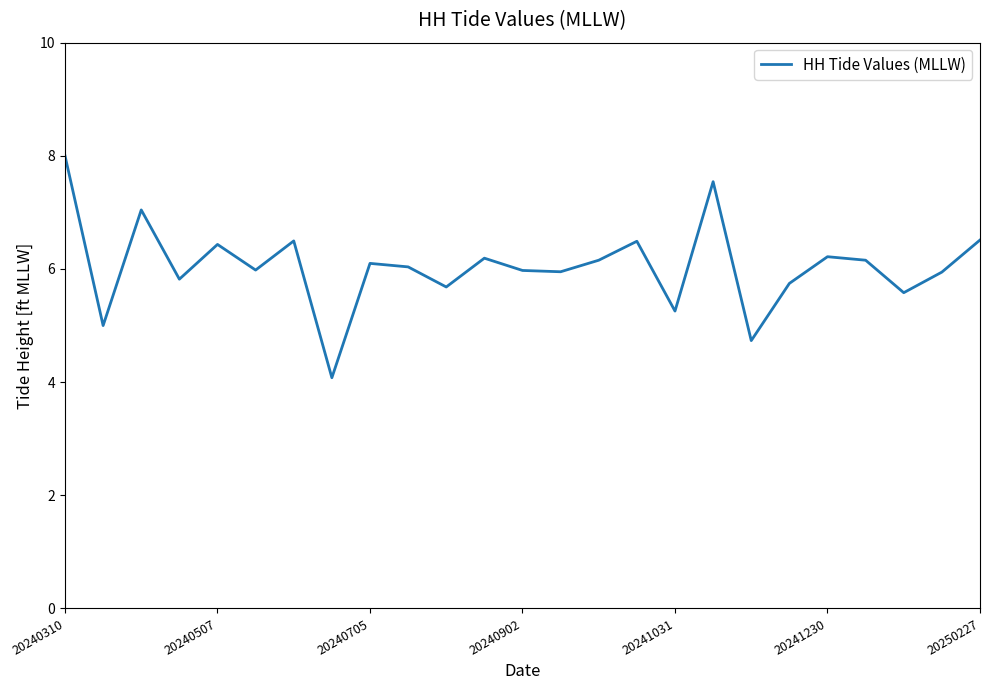

What is the greatest value displayed?

8.0